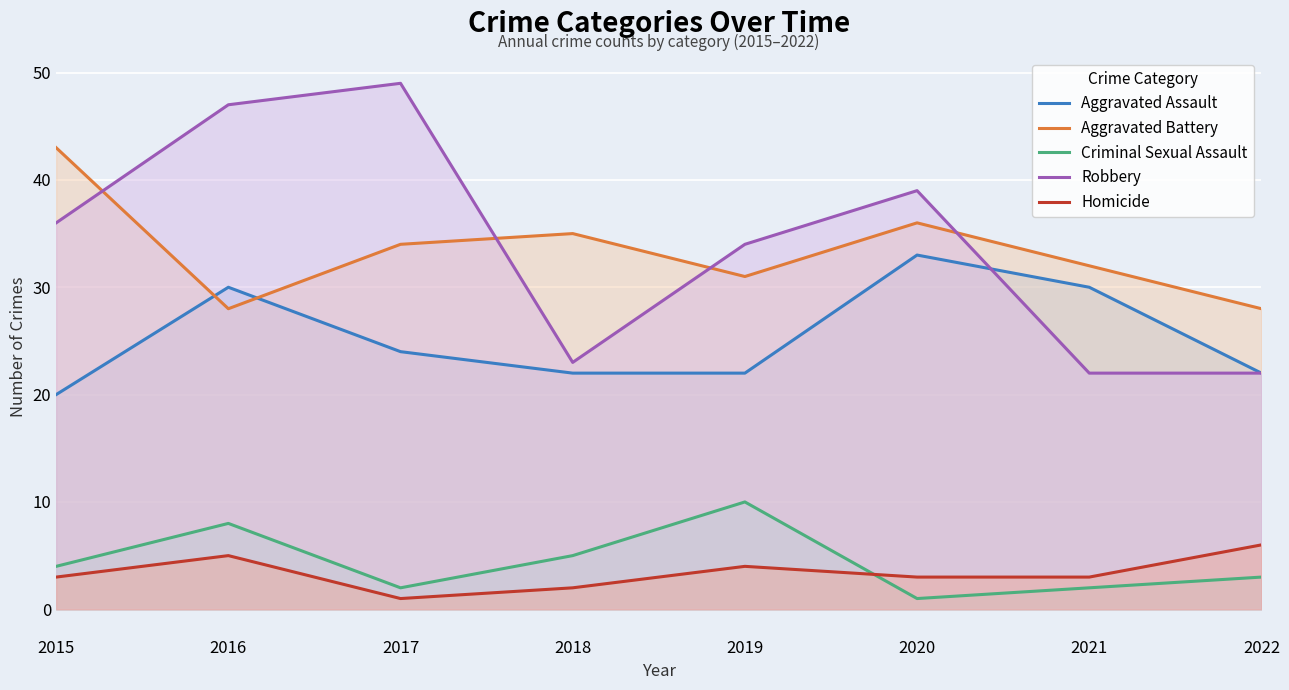

At which category does Criminal Sexual Assault reach its first local valley?

2017